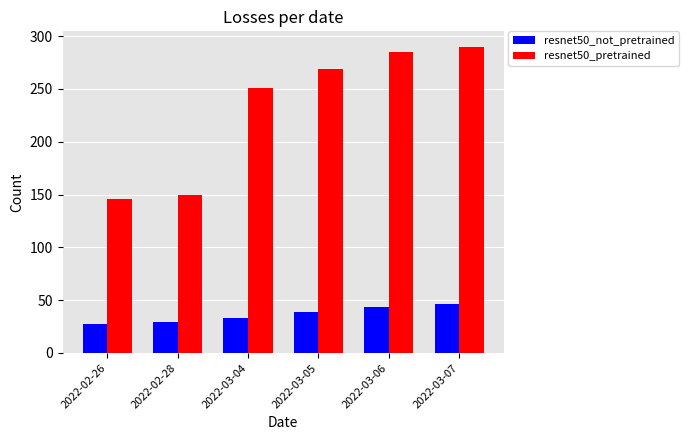

What is the difference between the maximum and minimum values in the resnet50_pretrained series?

144